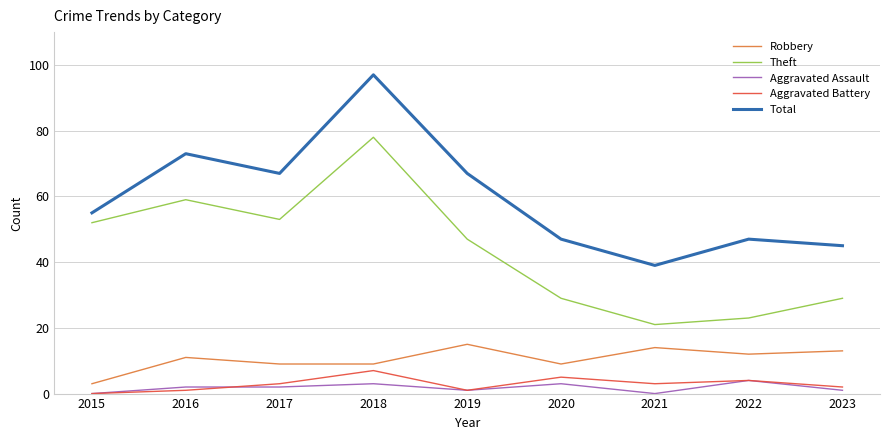

True or false: Robbery has more than 0 points higher than both neighbors.

True